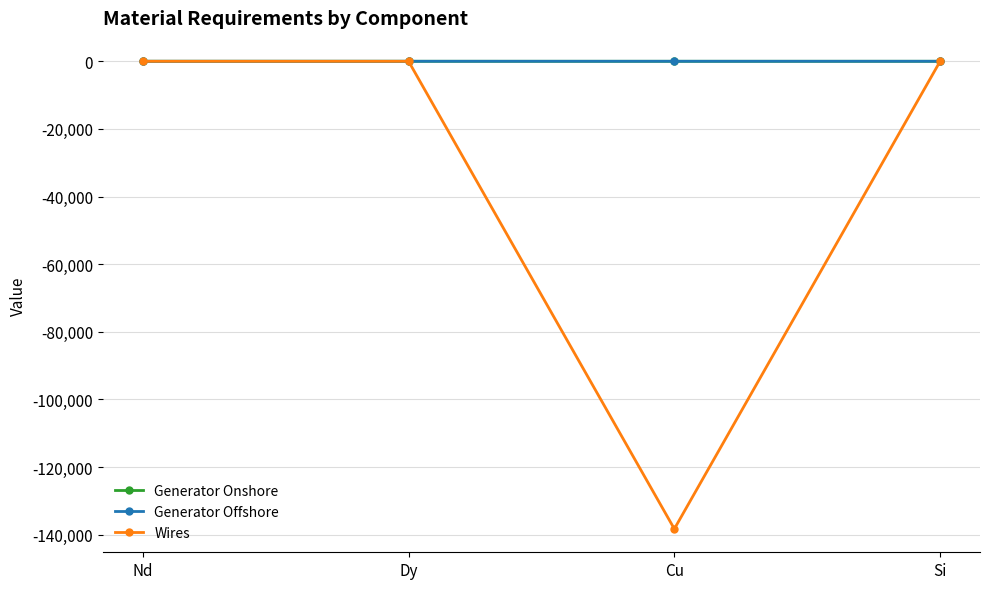

At which category does Wires reach its first local valley?

Cu